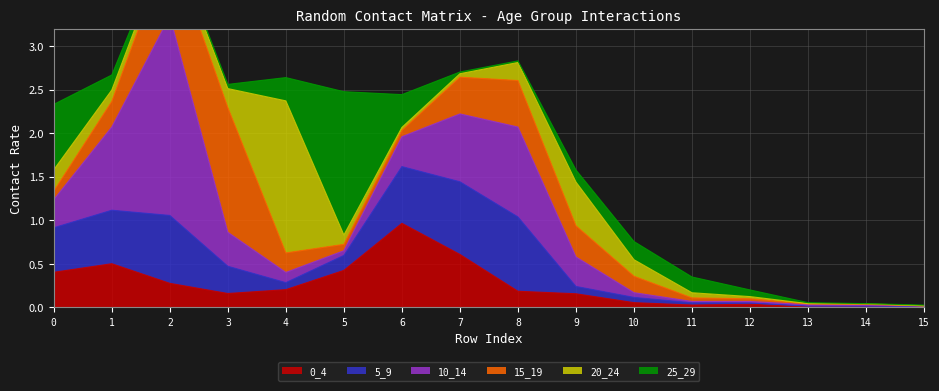

What is the difference between the highest and lowest values at 2?

2.3